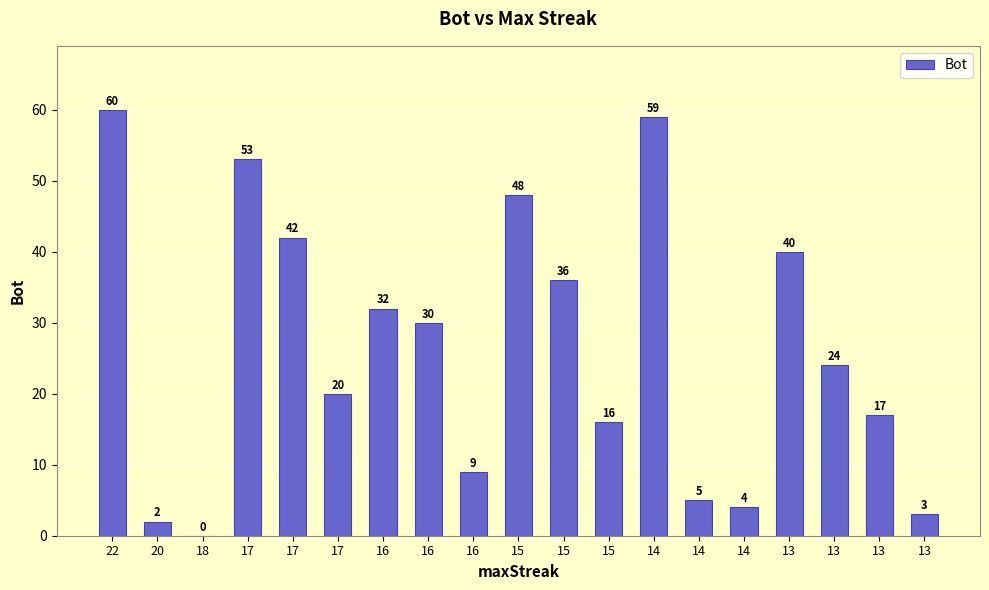

True or false: the data shows 5 at 14.

True